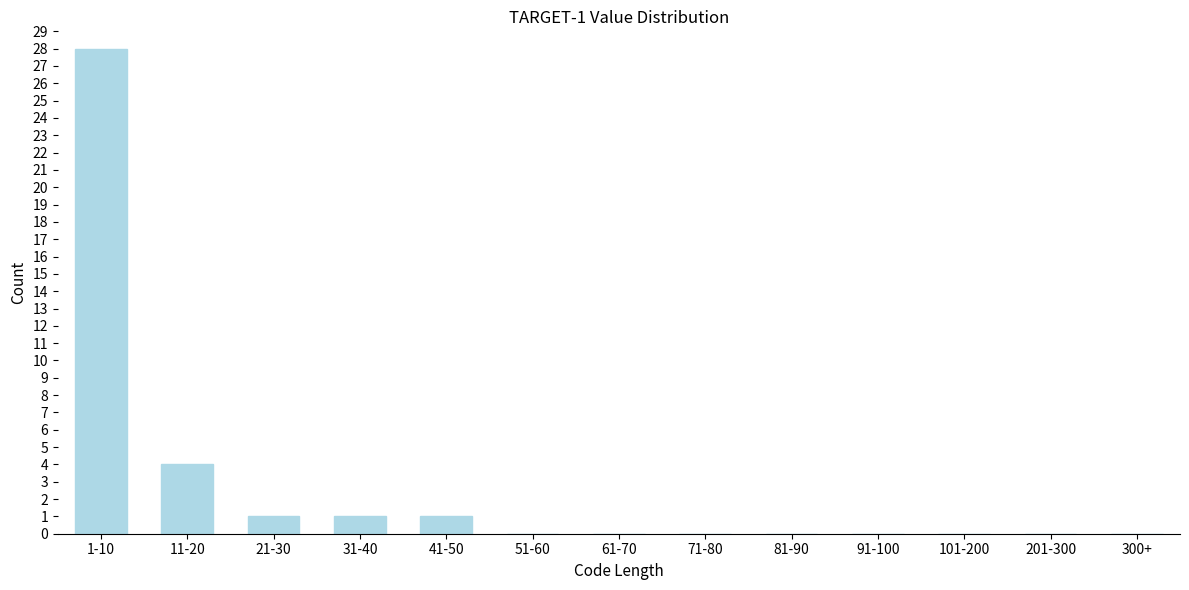

Reading left to right, transcribe all the data shown in this chart.

1-10=28	11-20=4	21-30=1	31-40=1	41-50=1	51-60=0	61-70=0	71-80=0	81-90=0	91-100=0	101-200=0	201-300=0	300+=0